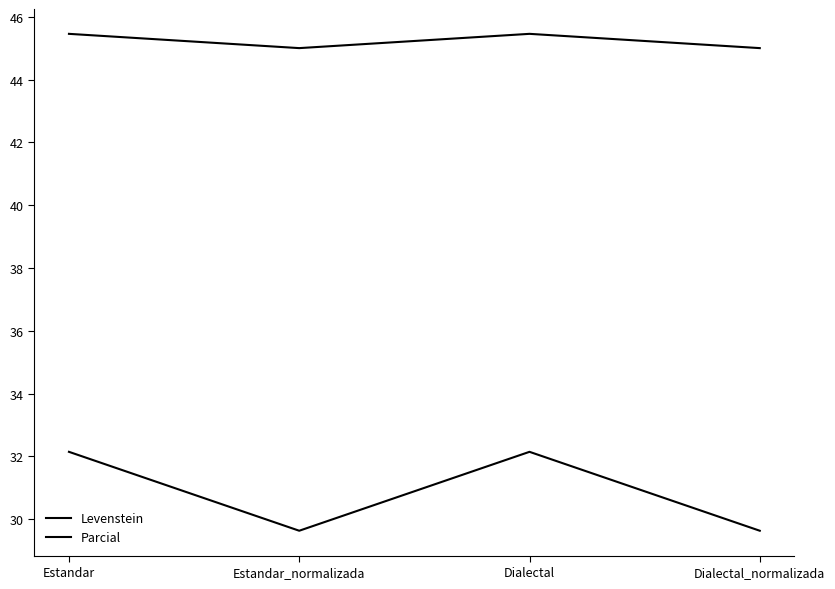

How many lines are shown in the chart?

2